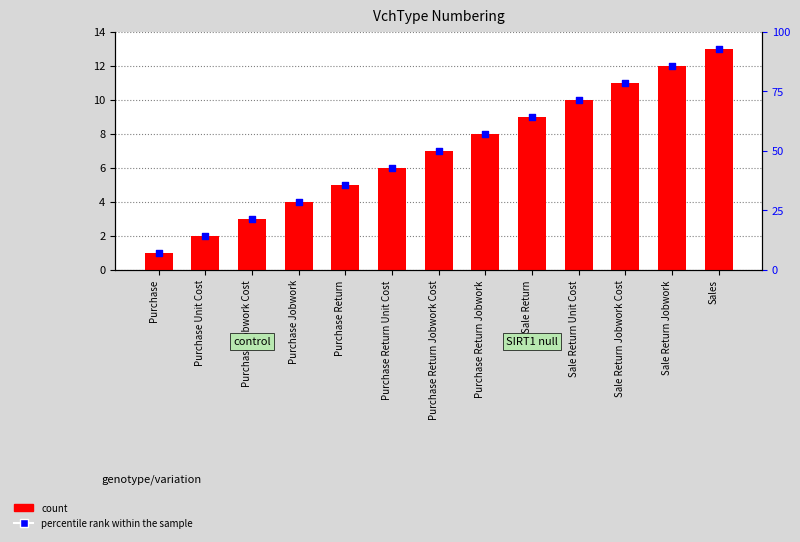

Which series has the largest Y range (max minus min)?

percentile rank within the sample